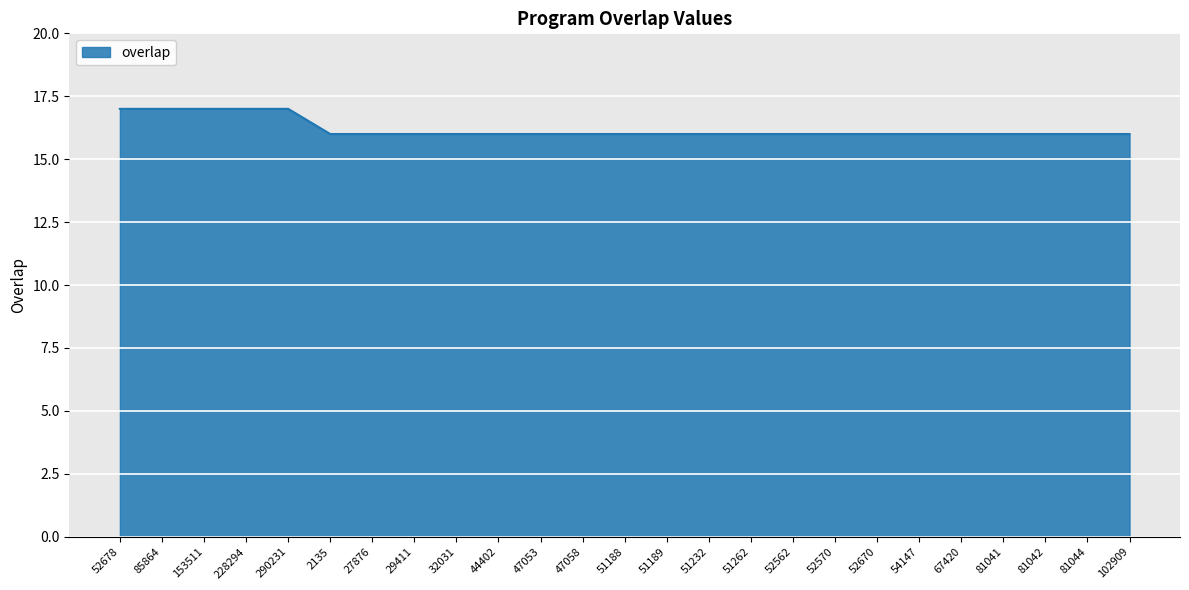

The value at 44402 is 16. True or false?

True